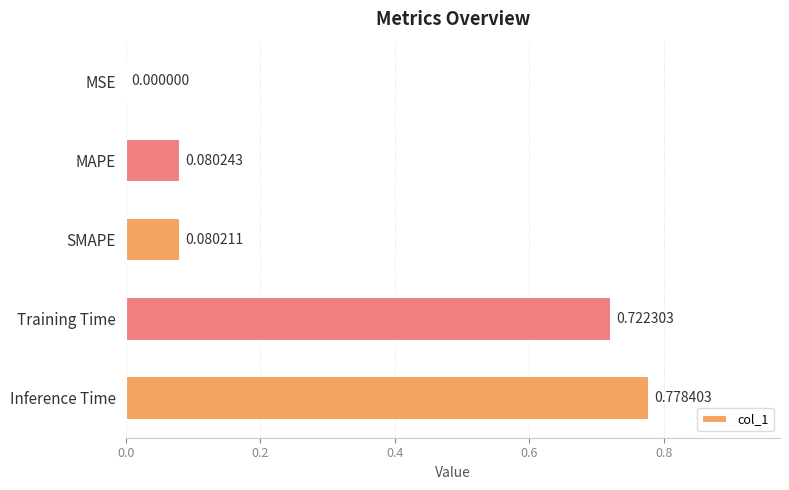

What is the change in value from MSE to Inference Time?

+0.8